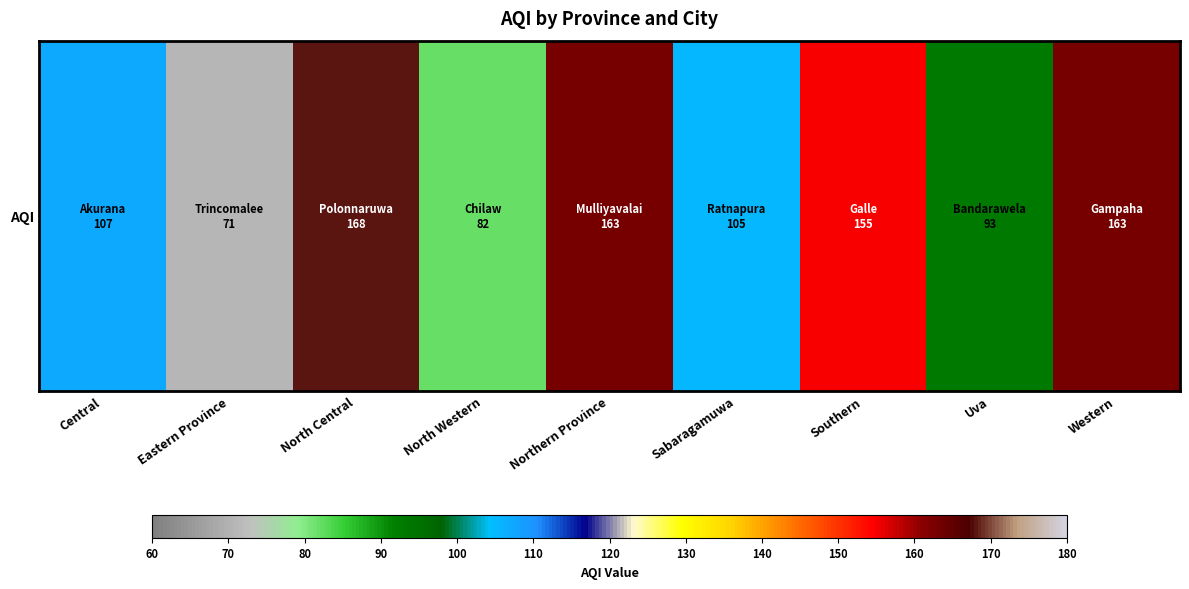

The value at Central is 107. True or false?

True